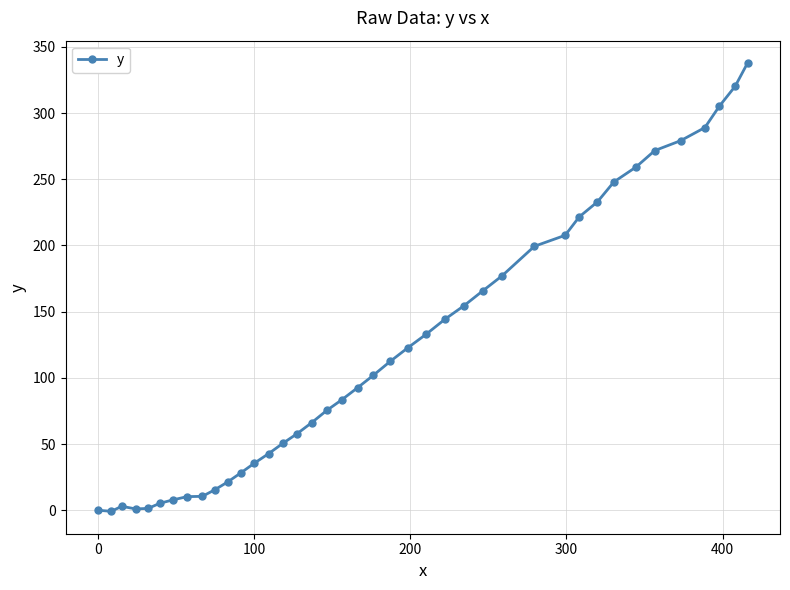

What is the minimum value shown in the chart?

-0.8